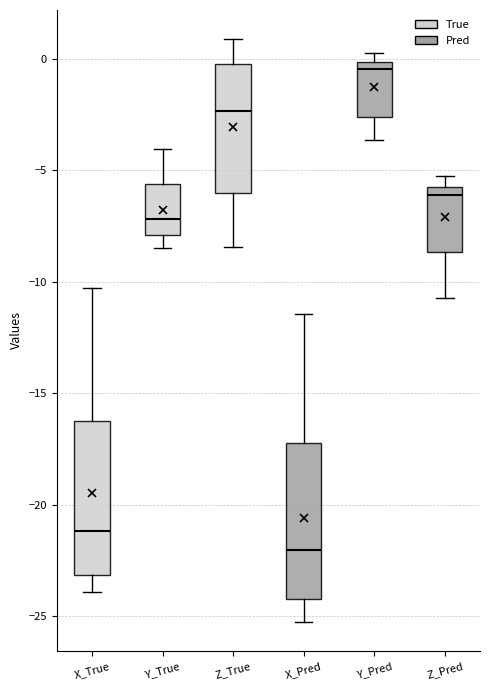

Where does the median line of the box for X_True sit on the y-axis? The values are not printed on the chart, so give them approximately, as read against the axis.

-21.0